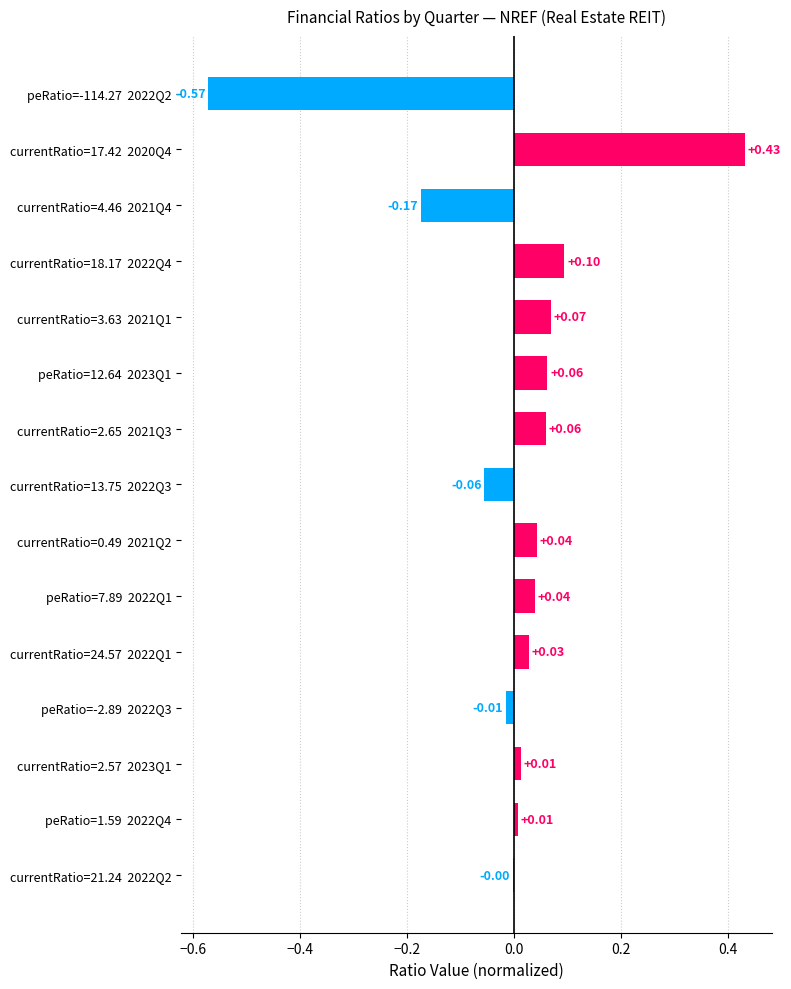

Between currentRatio=24.57  2022Q1 and currentRatio=4.46  2021Q4, which is larger?

currentRatio=24.57  2022Q1